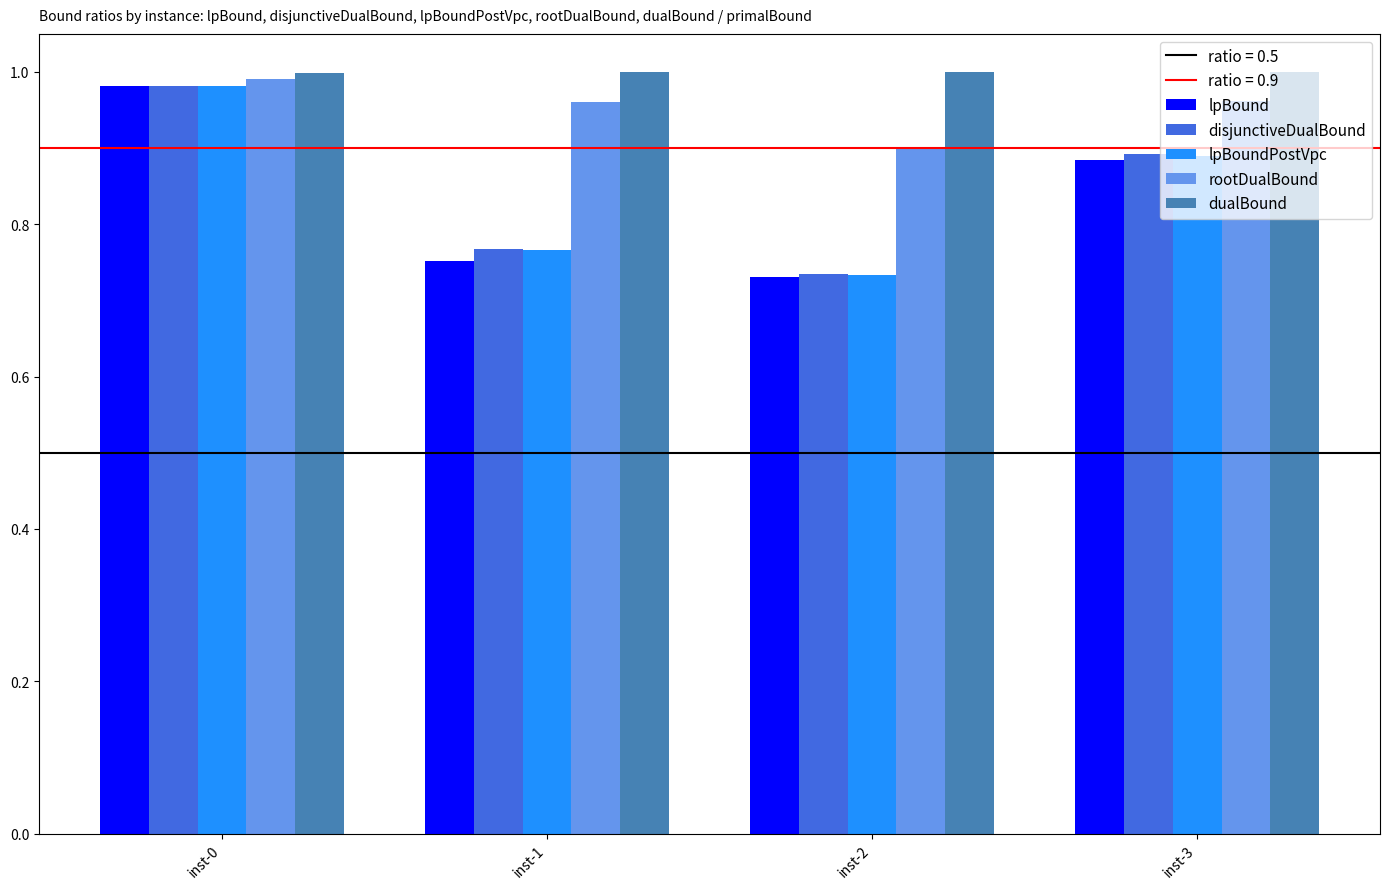

At which label does lpBound reach its peak?

inst-0